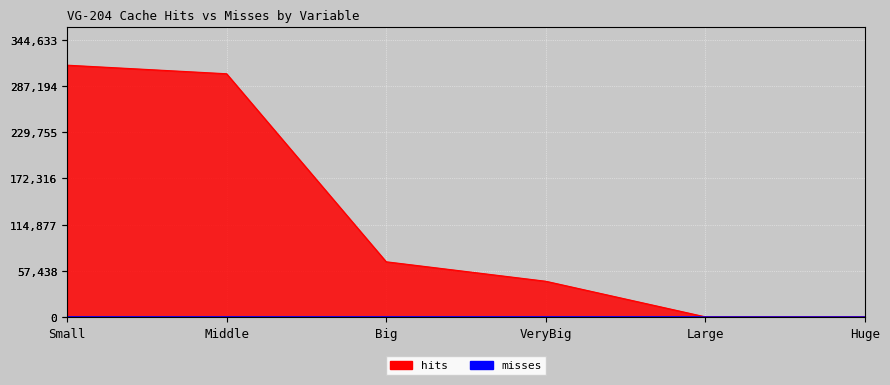

Rank the categories by misses value from highest to lowest.

VeryBig, Big, Small, Middle, Large, Huge